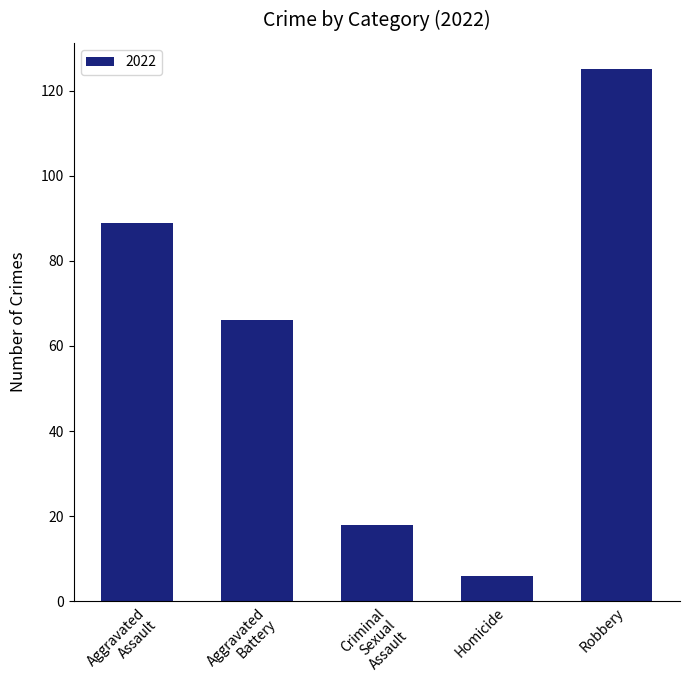

True or false: the data shows 197 at Robbery.

False